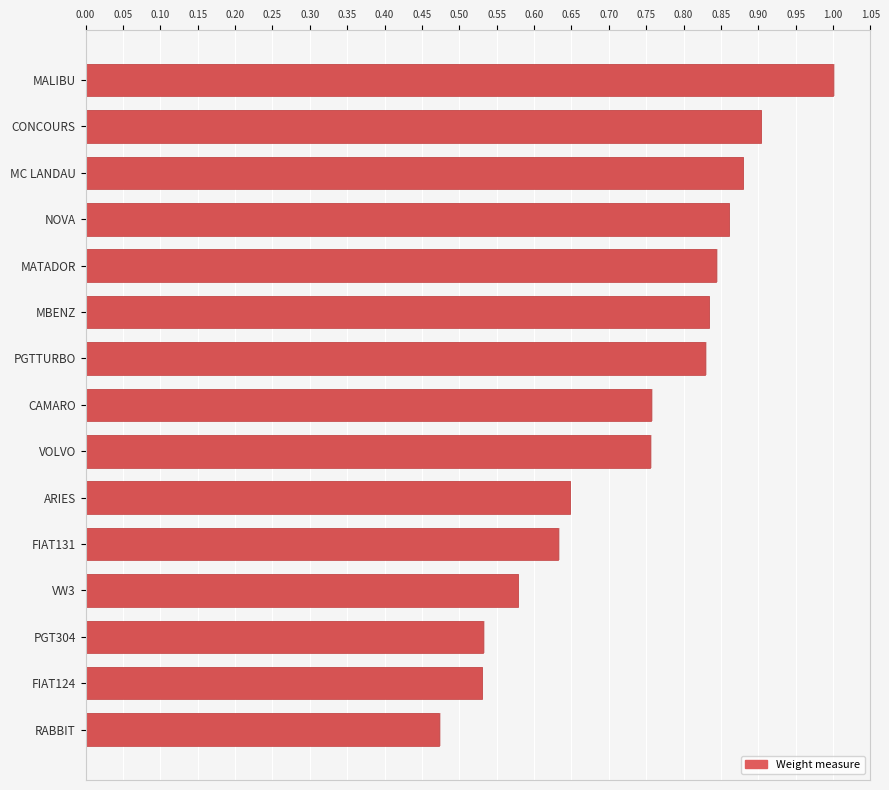

What is the difference between the maximum and second lowest values?

0.5